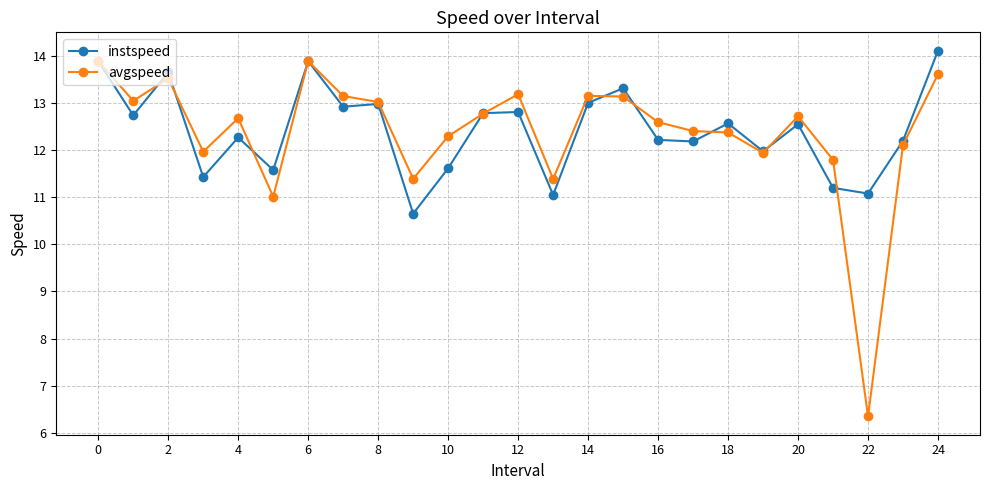

In instspeed, how many points are higher than both neighbors (excluding endpoints)?

8